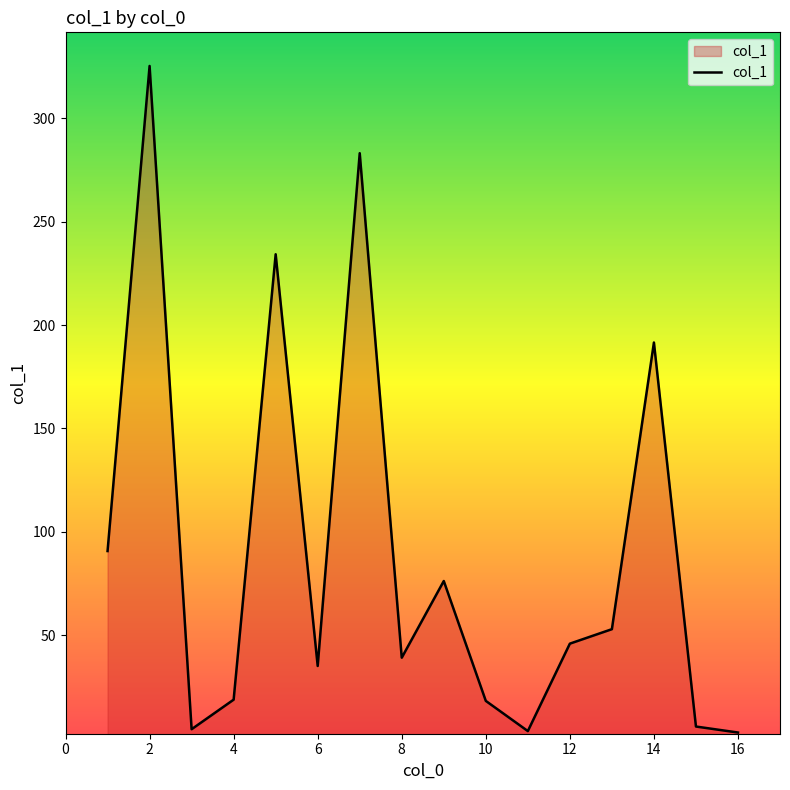

What is the maximum value shown in the chart?

325.4